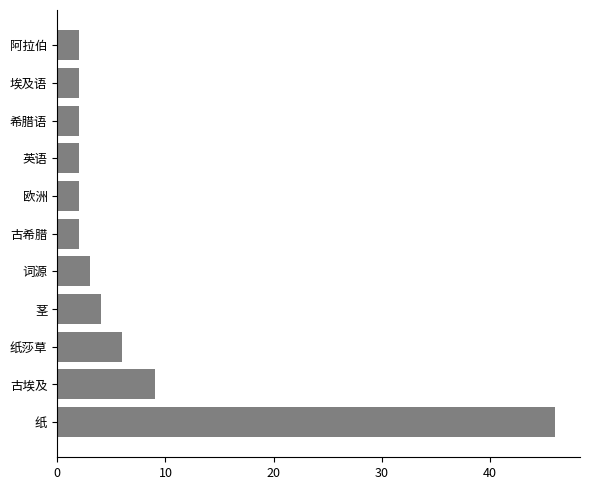

Reading top to bottom, extract all data points from this chart.

2	2	2	2	2	2	3	4	6	9	46